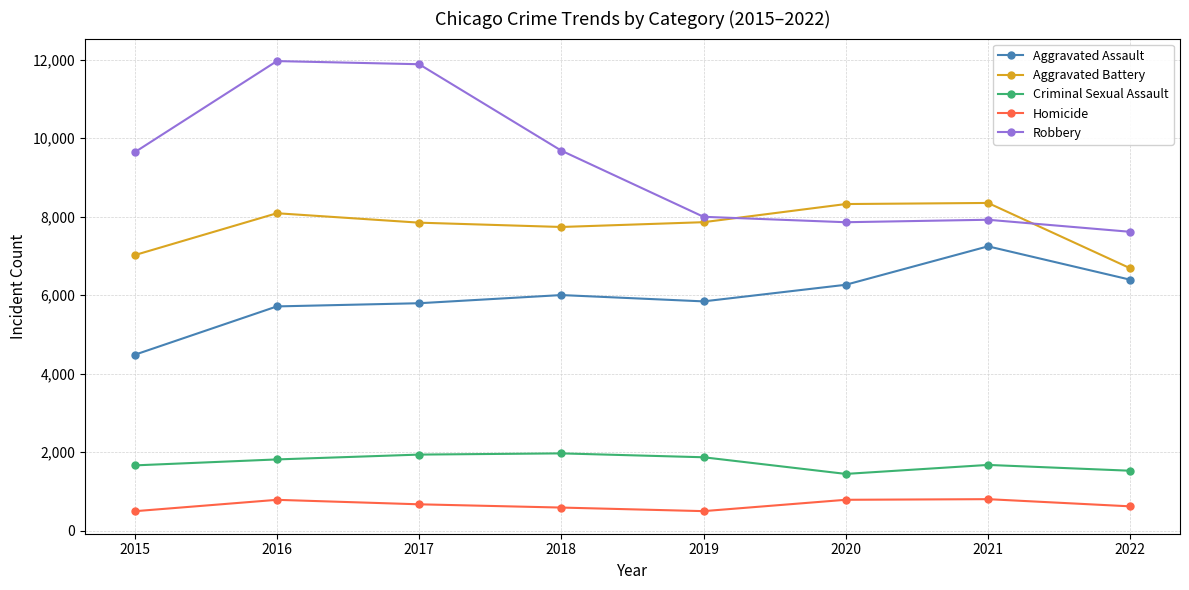

Where is the first local maximum for Homicide?

2016